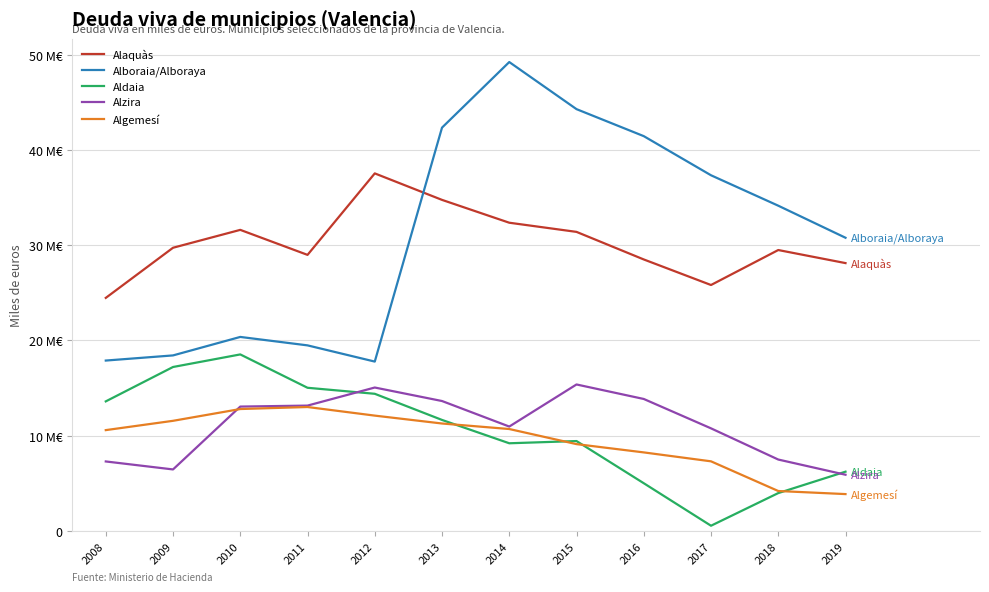

True or false: Alzira and Alaquàs cross at least once.

False